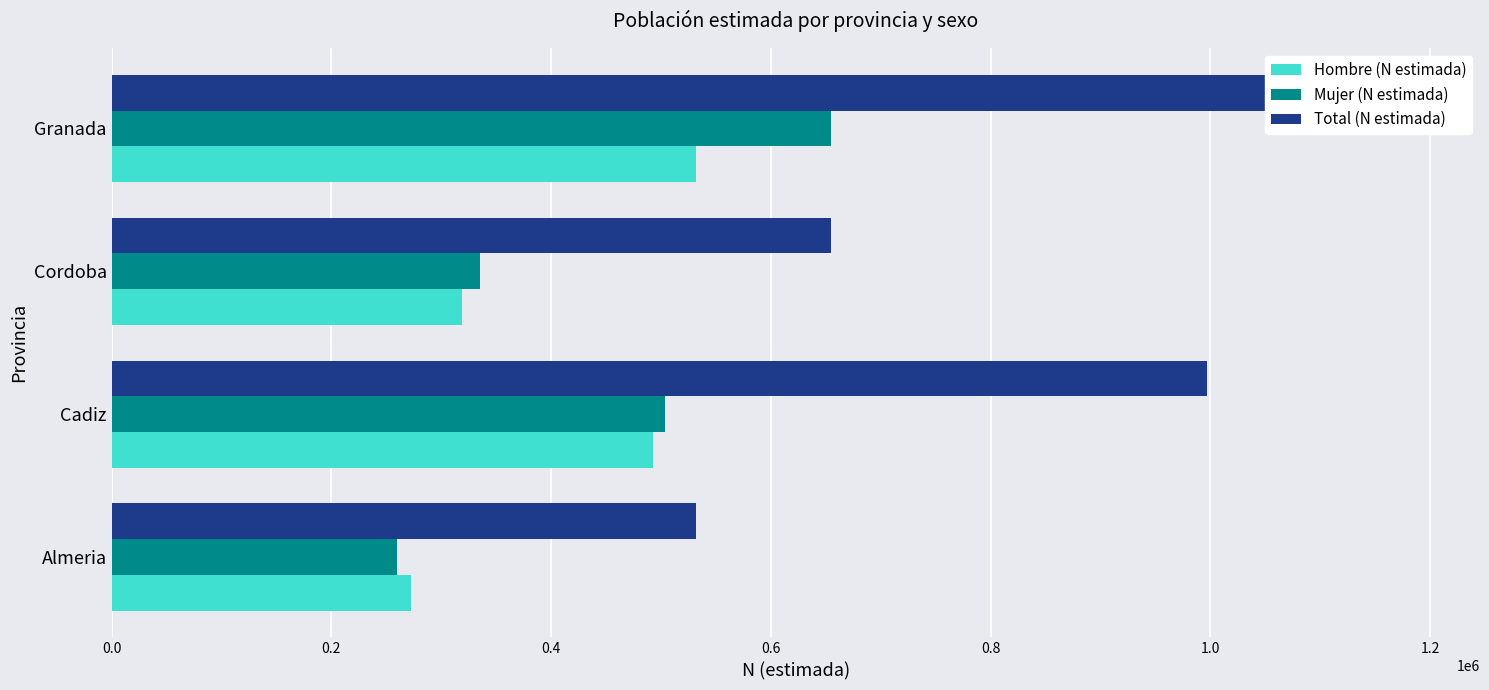

Reading right to left, list all the values displayed in this chart.

Hombre (N estimada): 531722	318846	493075	272114
Mujer (N estimada): 654258	335412	503949	259607
Total (N estimada): 1185980	654258	997024	531722